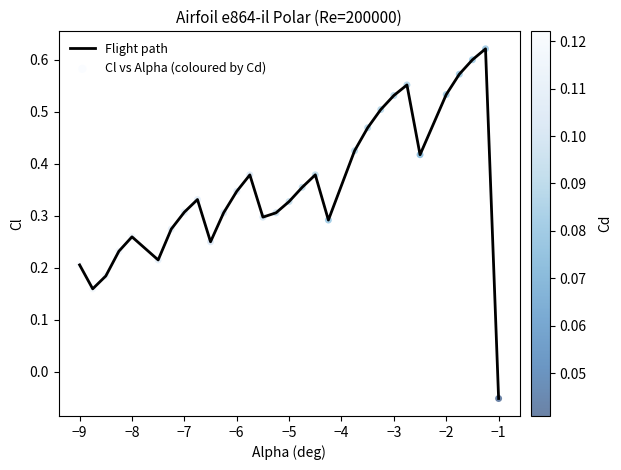

What is the difference between the maximum and minimum values?

0.7